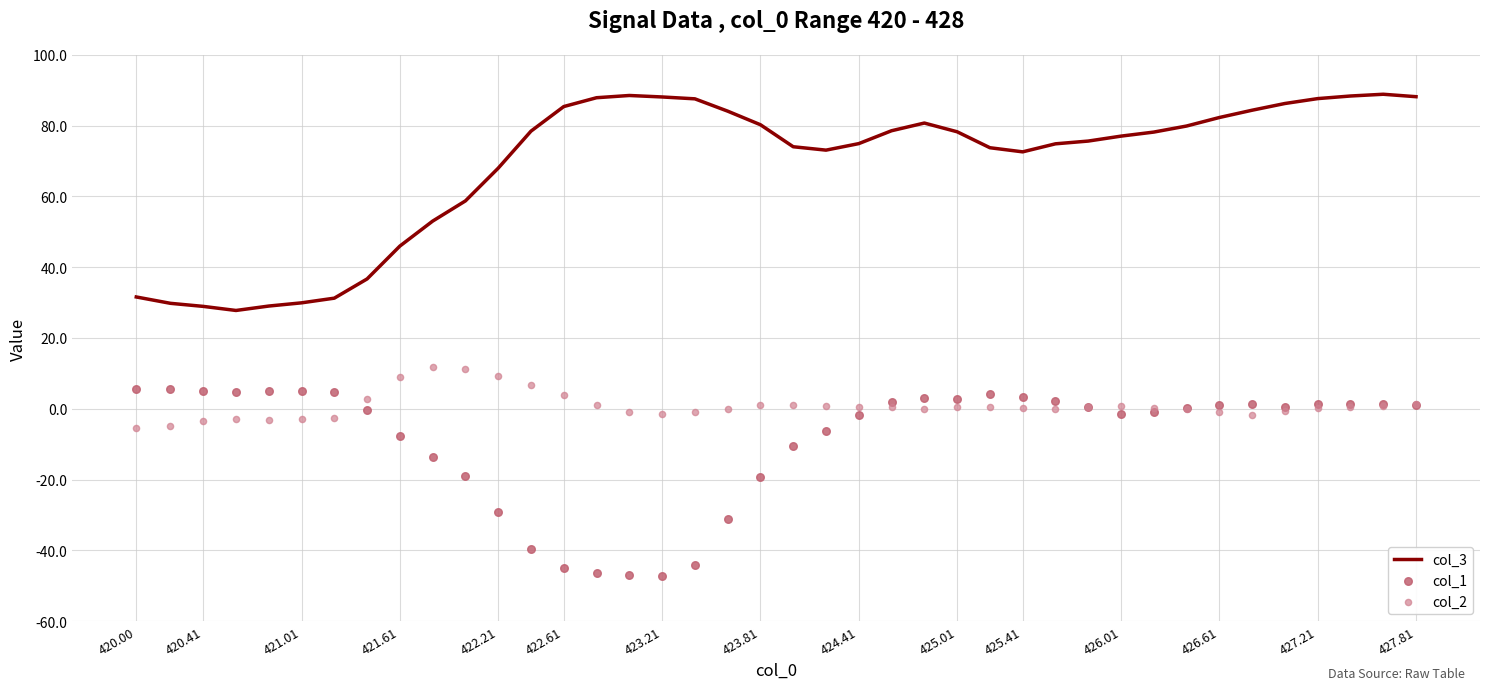

Which series has the largest total across all categories?

col_3